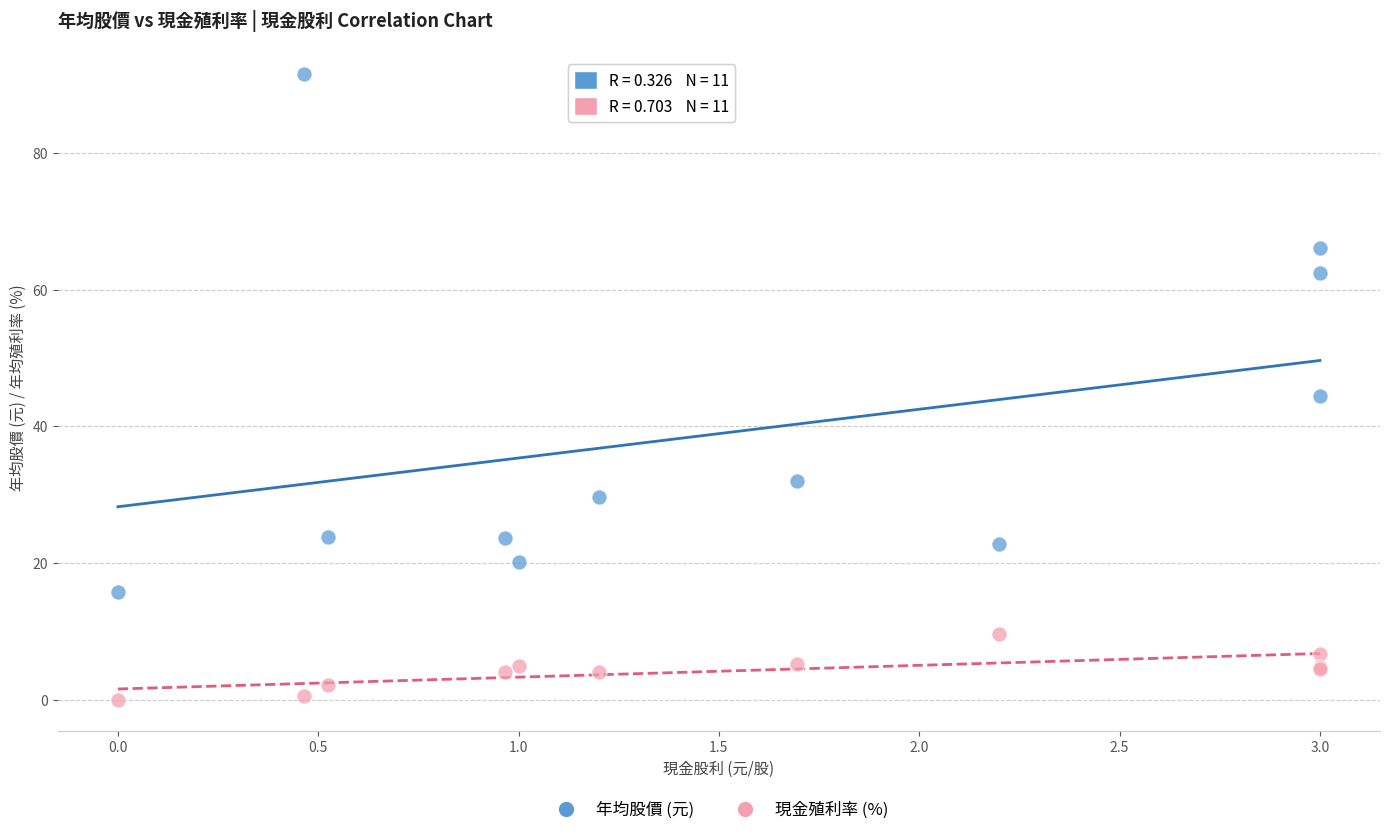

Which series has the largest Y range (max minus min)?

年均股價 (元)